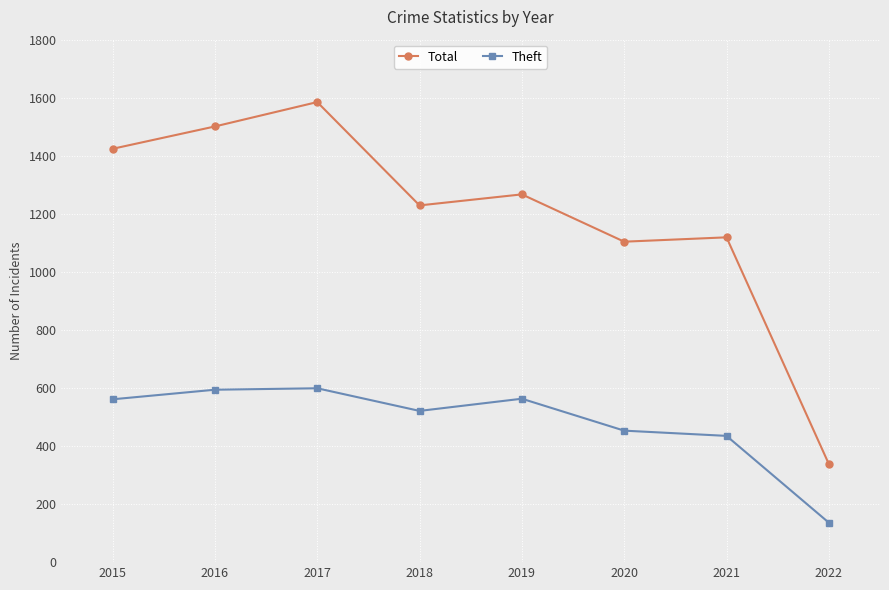

Is it true that Total equals 288 at 2018?

False